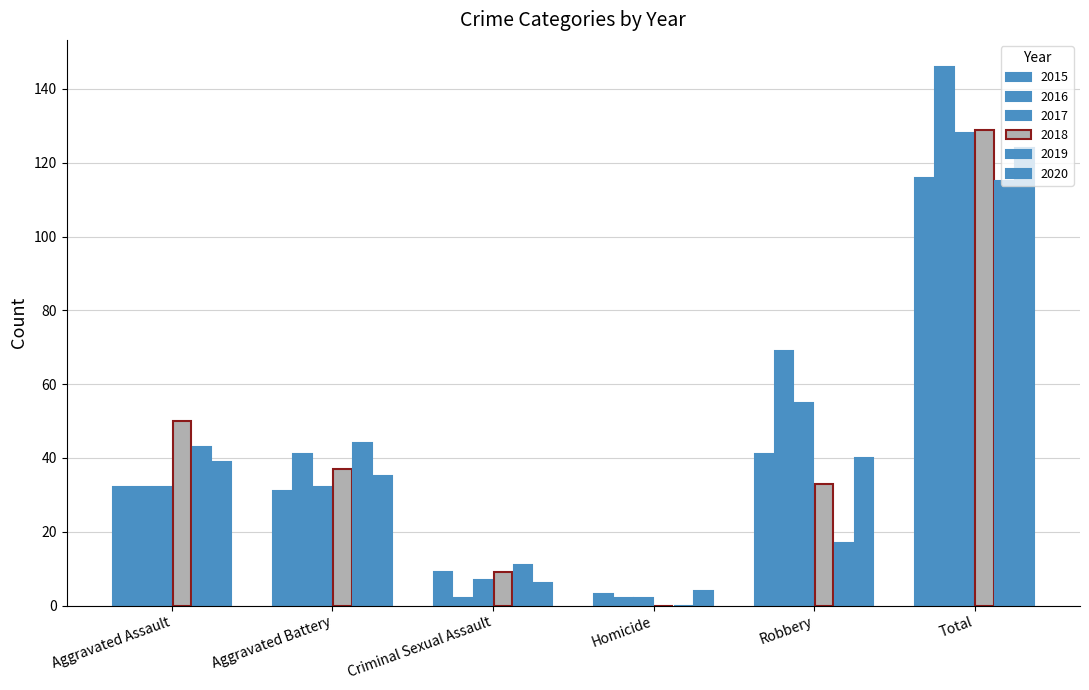

What is the total value across all series at Total?

758